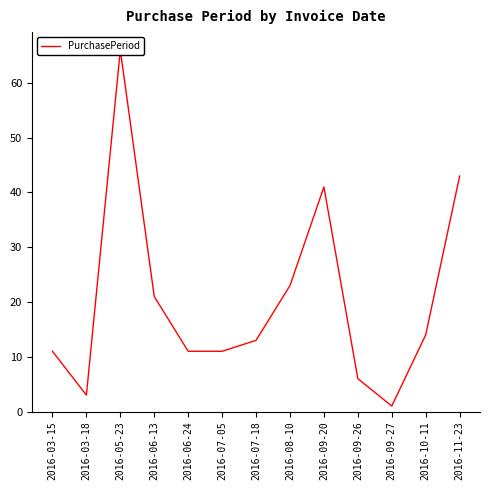

How many distinct data groups are displayed?

1